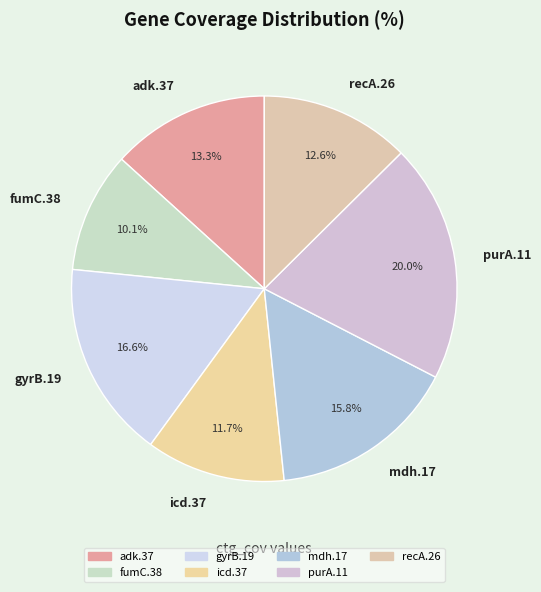

Combined, do fumC.38 and adk.37 account for over 50%?

No